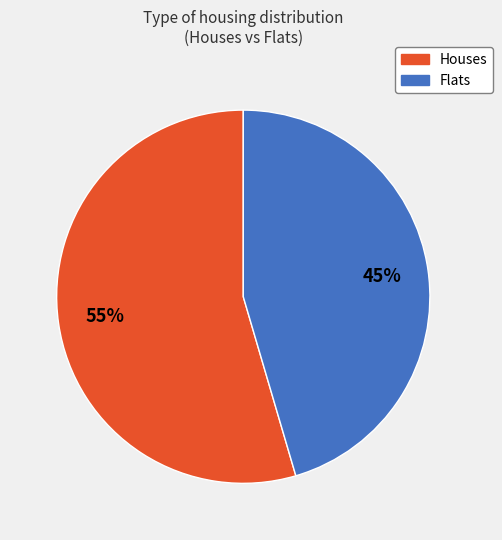

To the nearest percent, what is the average slice percentage?

50%